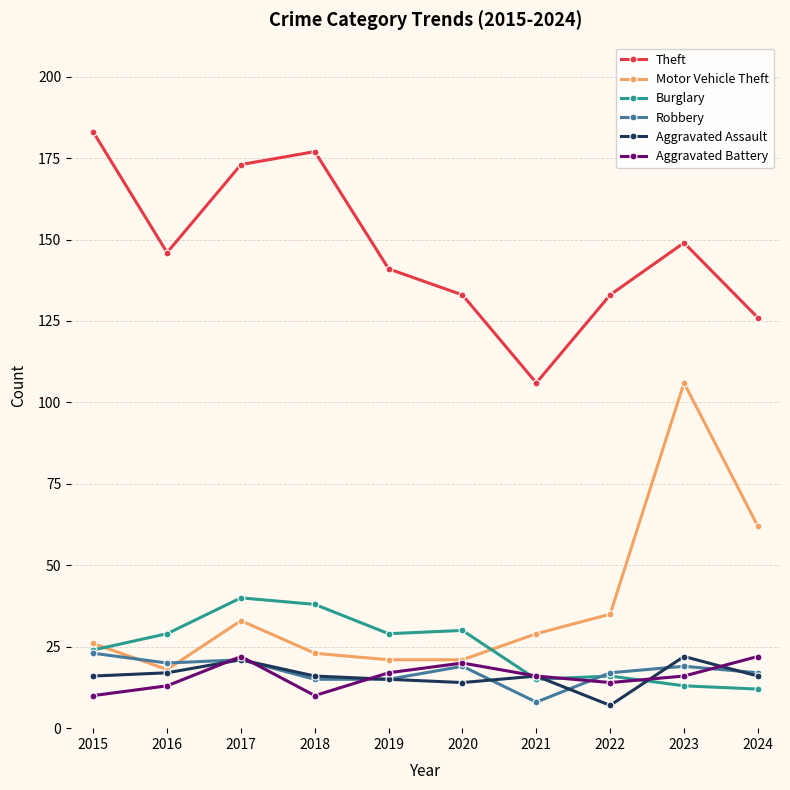

How many lines are shown in the chart?

6